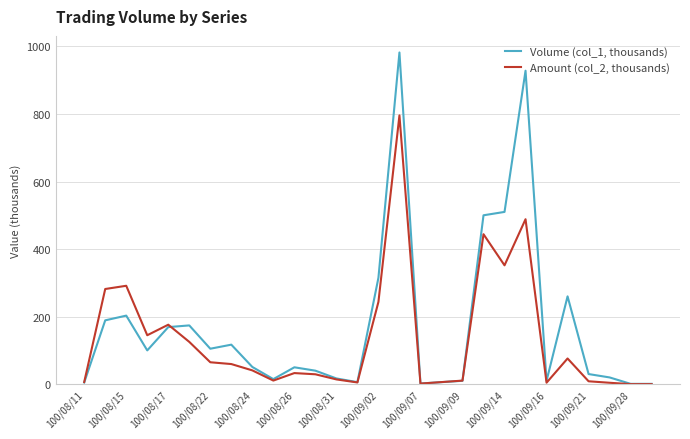

Is this an area chart (filled region under the line)?

No